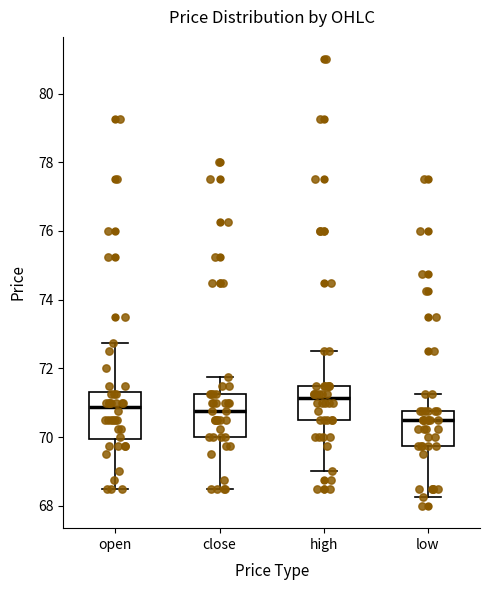

Reading left to right, read every box against the y-axis: the position of its median line, the range the box covers, and the ends of its whiskers. The values are not printed on the chart, so give them approximately, as read against the axis.

open: median 70.8, box 70.0 to 71.4, whiskers 68.6 to 72.8
close: median 70.8, box 70.0 to 71.2, whiskers 68.6 to 71.8
high: median 71.2, box 70.6 to 71.6, whiskers 69.0 to 72.6
low: median 70.6, box 69.8 to 70.8, whiskers 68.2 to 71.2